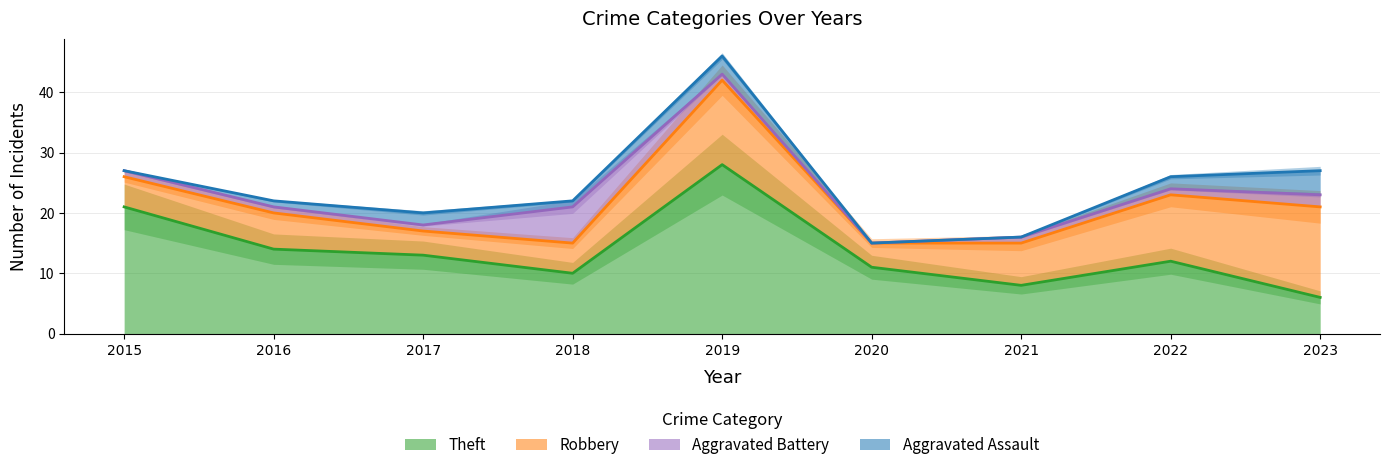

How many data points does each series have?

9